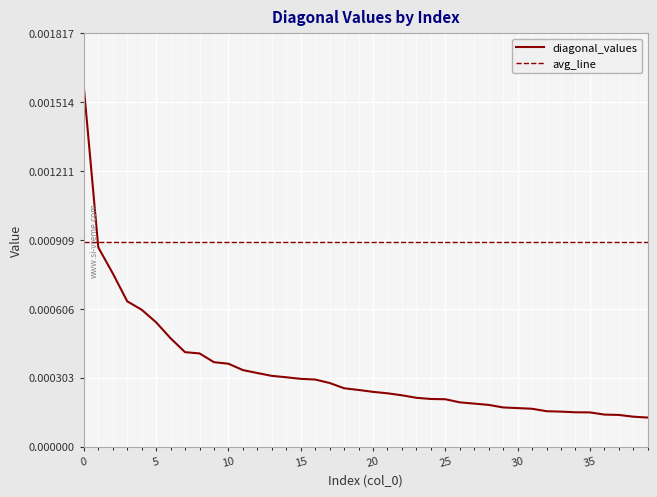

True or false: diagonal_values and avg_line intersect in this chart.

True